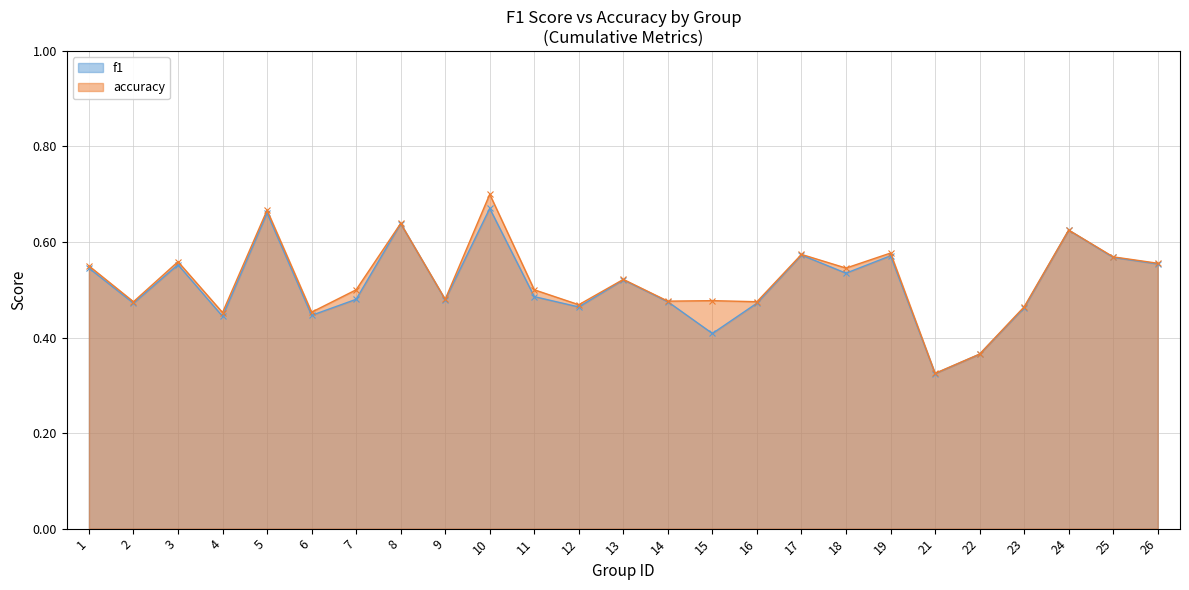

In f1, how many points are lower than both neighbors (excluding endpoints)?

8